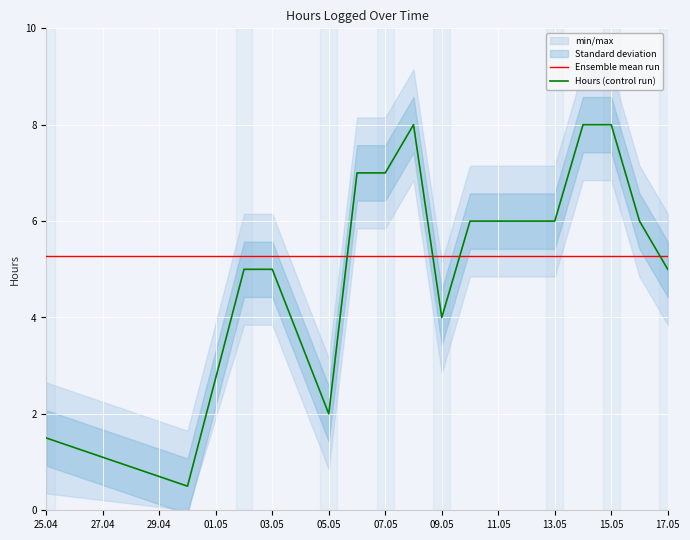

After their last crossing, which series has the higher values: Hours (control run) or Ensemble mean run?

Ensemble mean run